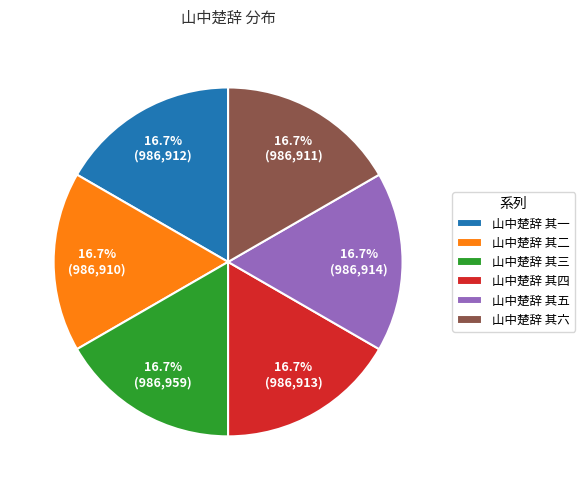

Approximately how many times larger is the value at 山中楚辞 其六 compared to 山中楚辞 其四?

1.0